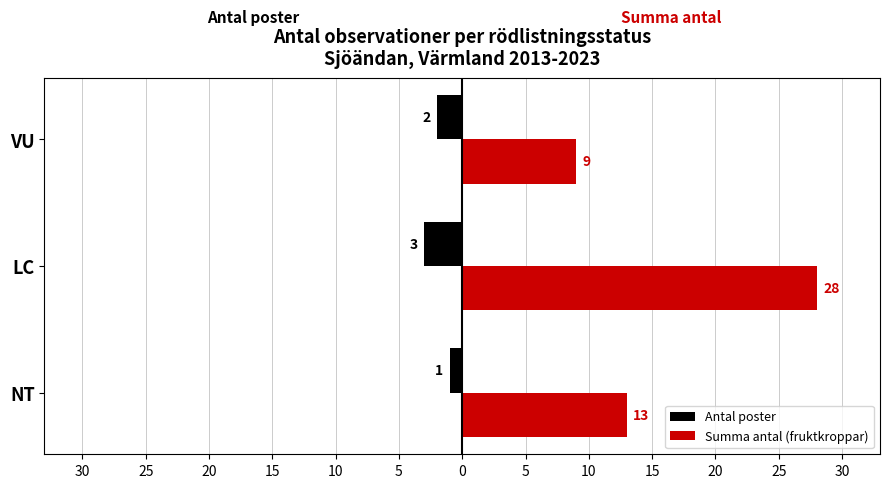

What are all the series names shown in the legend?

Antal poster, Summa antal (fruktkroppar)